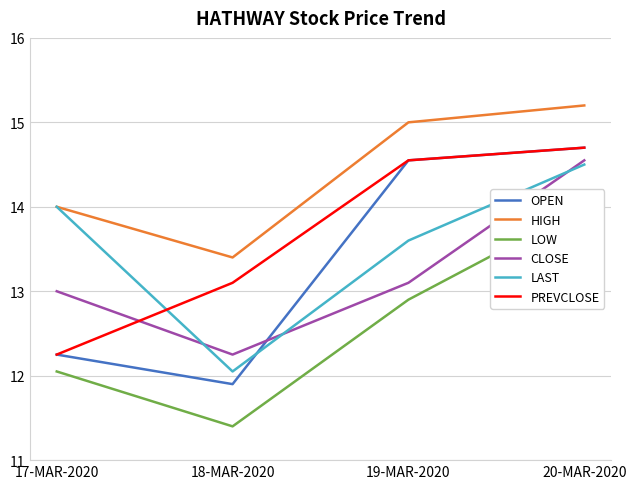

Which series has the largest total across all categories?

HIGH